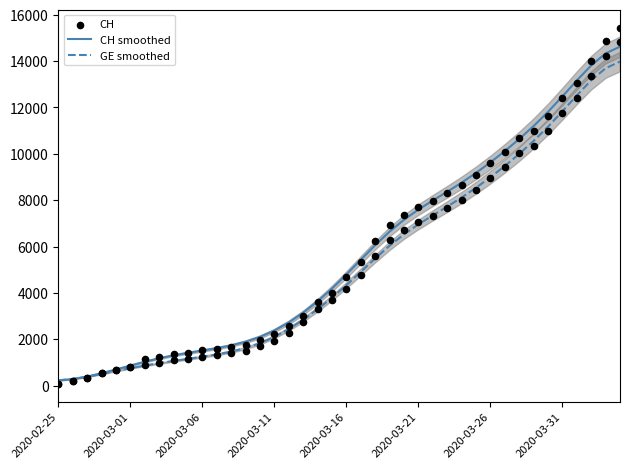

What are all the series names shown in the legend?

CH smoothed, GE smoothed, CH